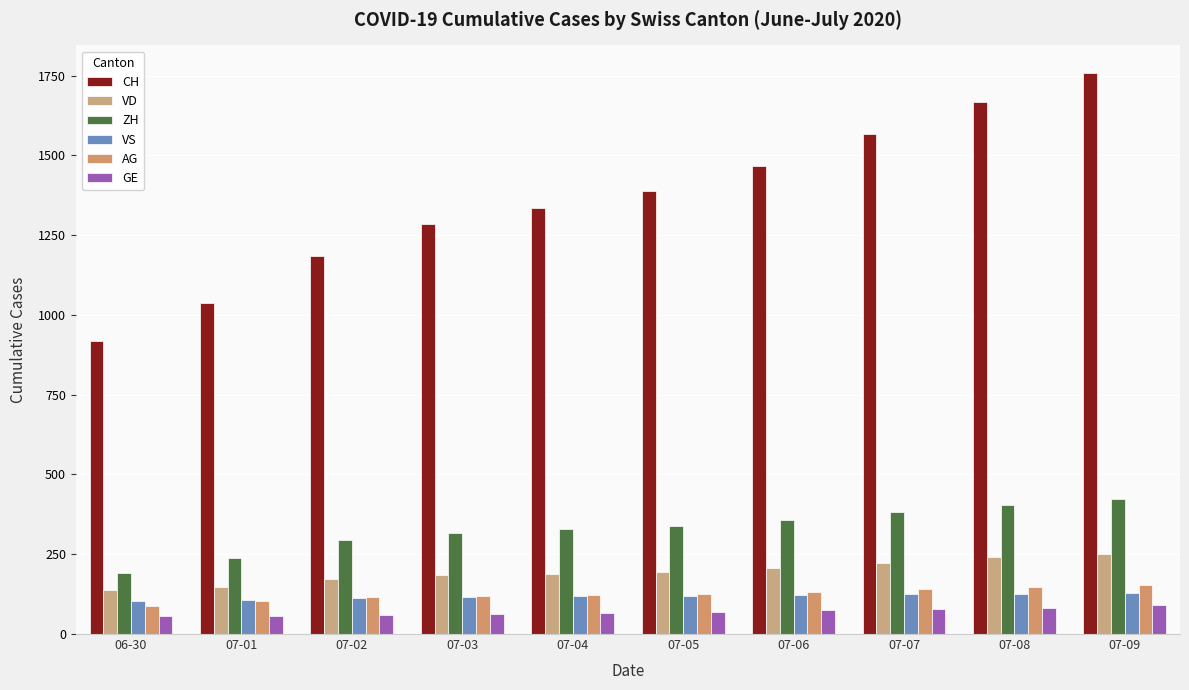

What is the sum of all ZH values?

3275